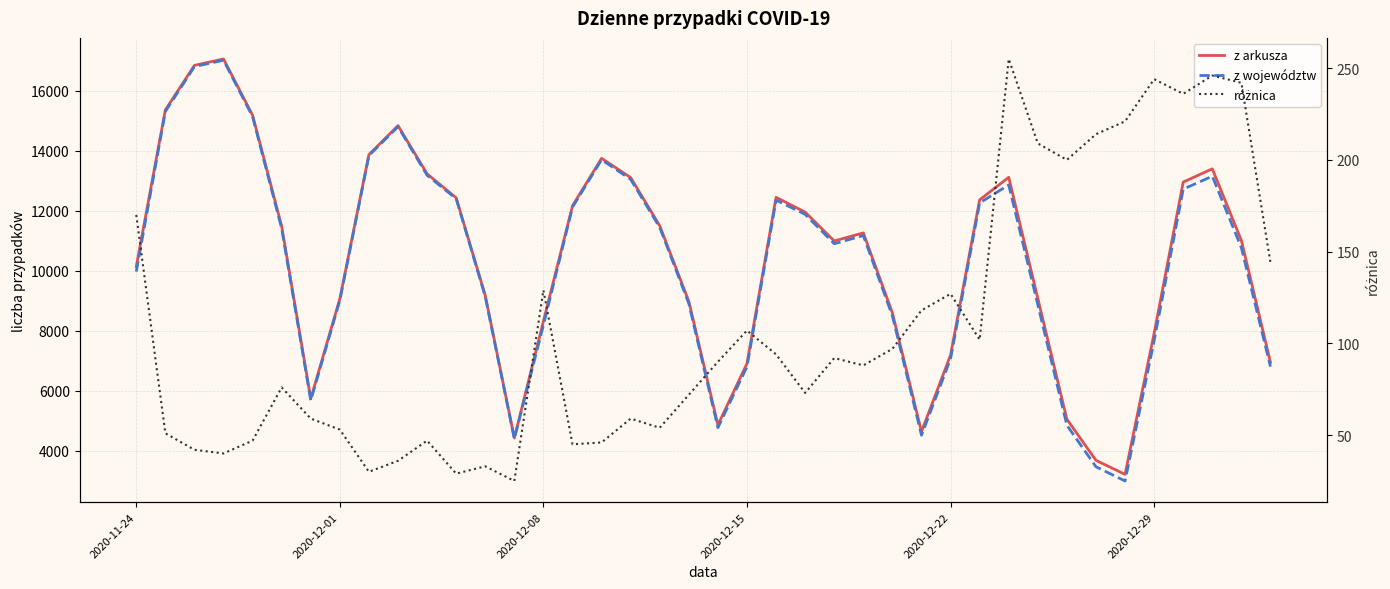

The z arkusza series shows 20114 at 23. True or false?

False